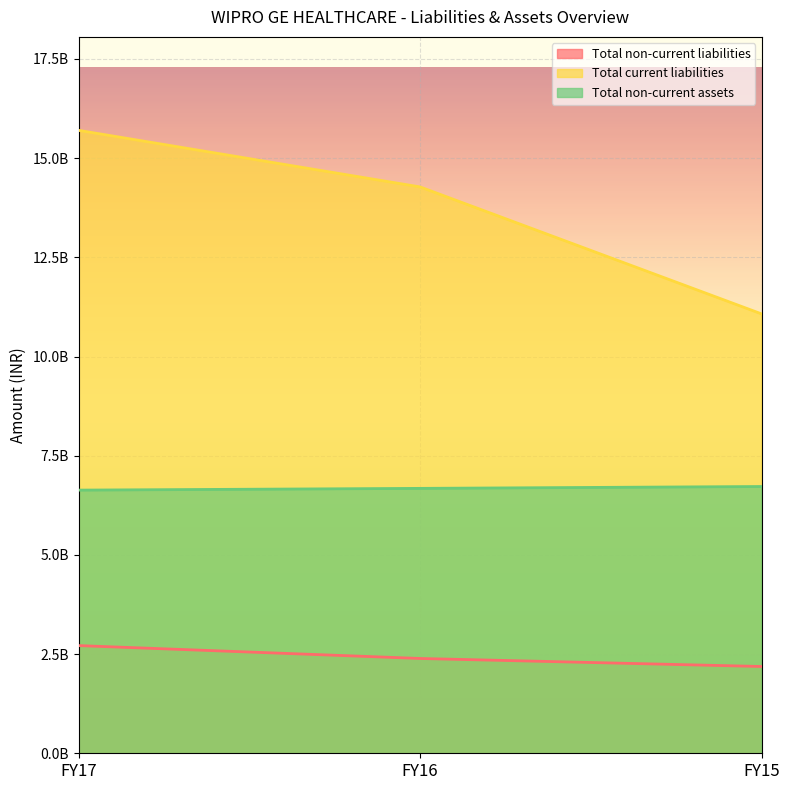

How many data points in Total non-current assets are less than 6677000000?

1